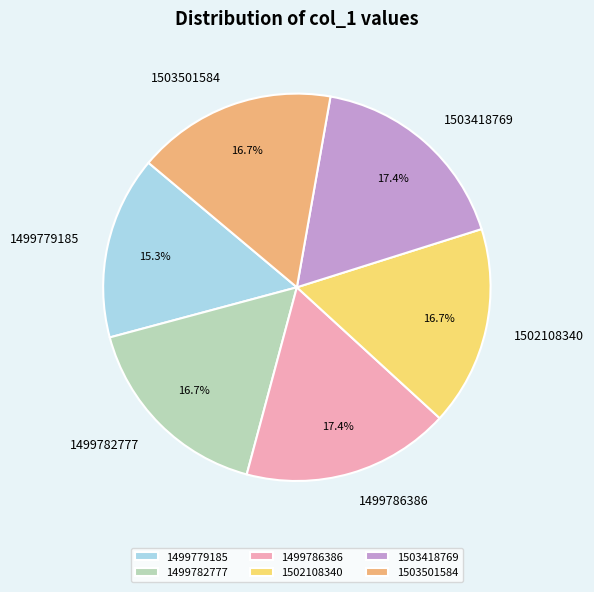

What is the ratio of the value at 1503501584 to the value at 1503418769?

1.0